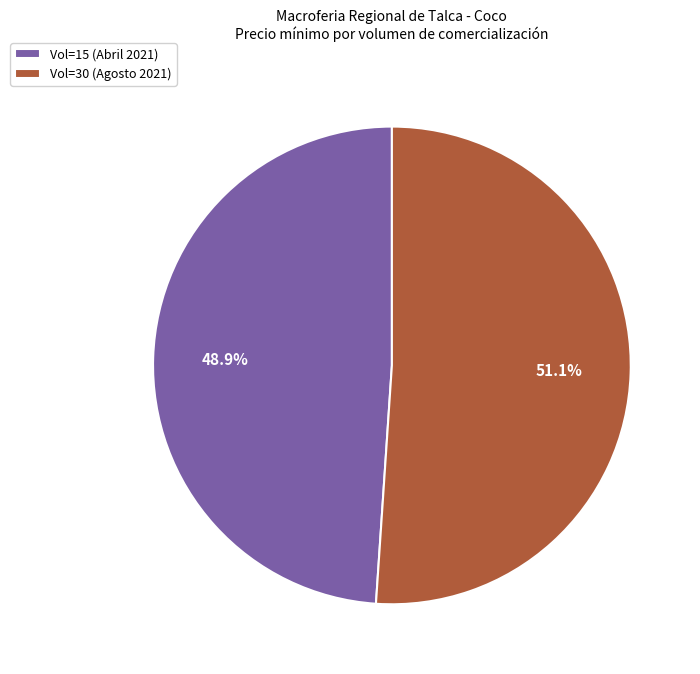

What is the ratio of the value at Vol=30 (Agosto 2021) to the value at Vol=15 (Abril 2021)?

1.0